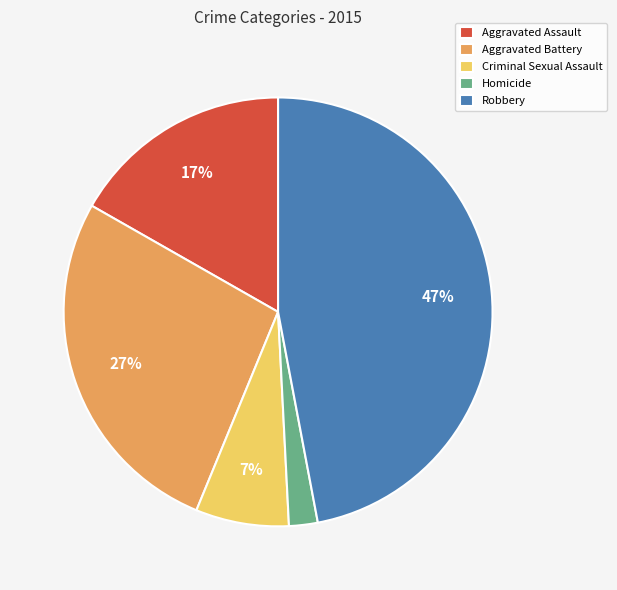

How many slices are in this pie chart?

5